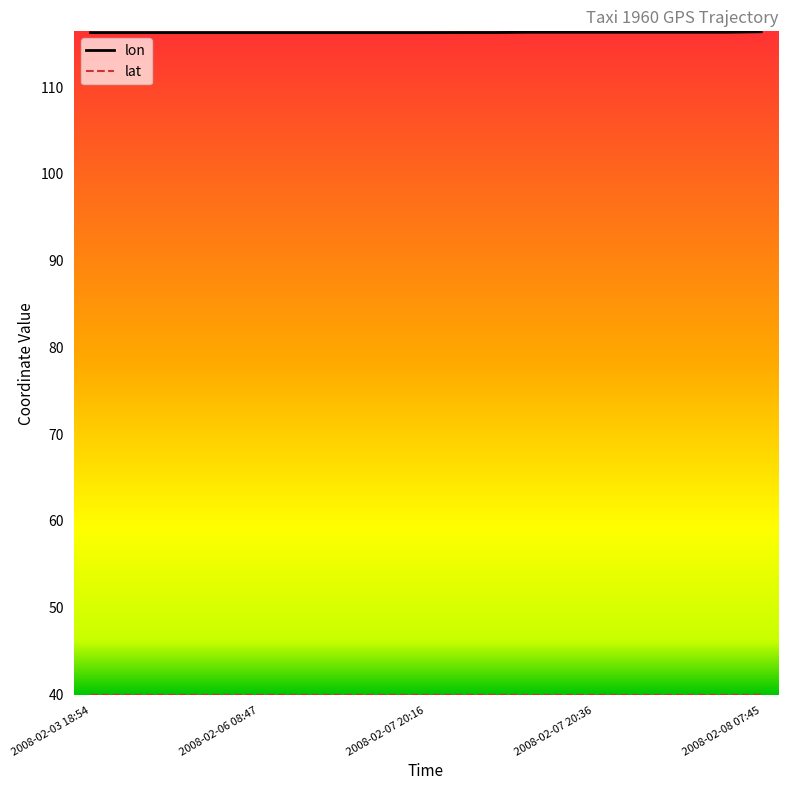

What is the smallest value displayed?

39.9